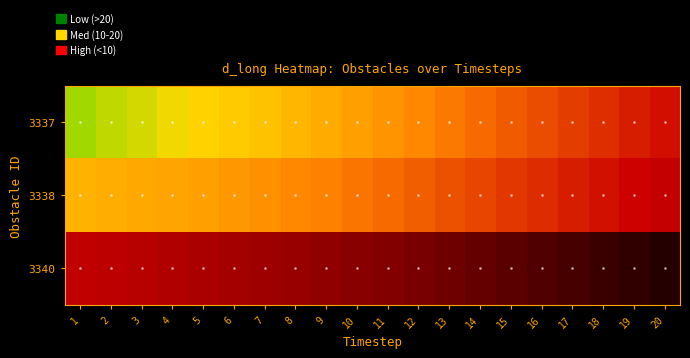

Reading left to right, extract all data points from this chart.

3337: 1=28.0	2=27.8	3=27.4	4=27.1	5=26.7	6=26.3	7=25.8	8=25.3	9=24.7	10=24.1	11=23.5	12=22.9	13=22.2	14=21.5	15=20.8	16=20.1	17=19.4	18=18.6	19=17.9	20=17.1
3338: 1=25.0	2=24.8	3=24.6	4=24.3	5=24.0	6=23.7	7=23.3	8=22.9	9=22.5	10=22.0	11=21.5	12=21.0	13=20.4	14=19.8	15=19.2	16=18.5	17=17.9	18=17.2	19=16.6	20=15.9
3340: 1=15.4	2=14.9	3=14.4	4=13.9	5=13.3	6=12.7	7=12.1	8=11.4	9=10.8	10=10.1	11=9.4	12=8.6	13=7.9	14=7.2	15=6.5	16=5.7	17=5.0	18=4.2	19=3.4	20=2.7